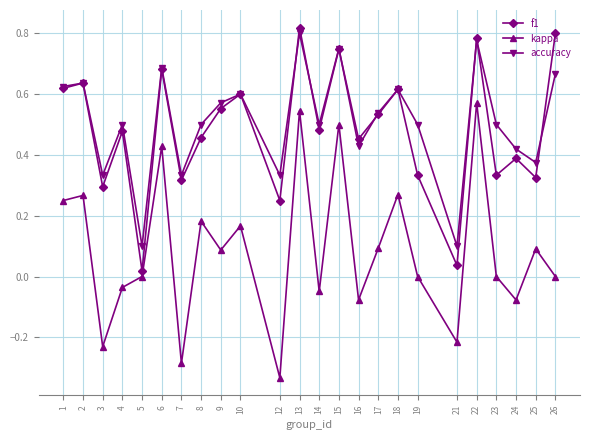

The accuracy series shows 0.5 at 19. True or false?

True